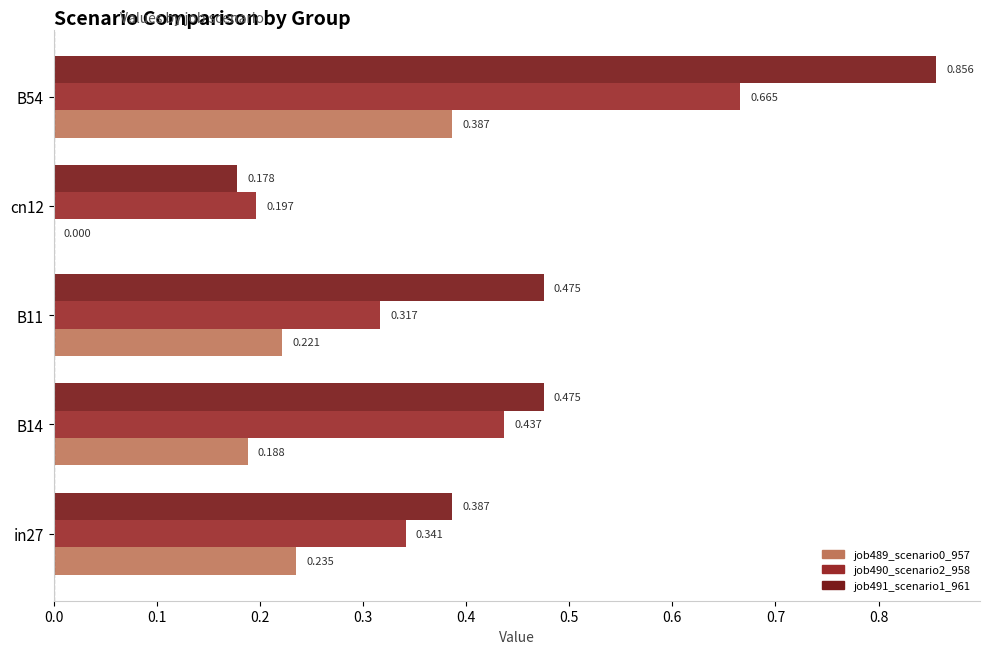

Is the value of job490_scenario2_958 at B54 greater than the value of job491_scenario1_961 at B11?

Yes